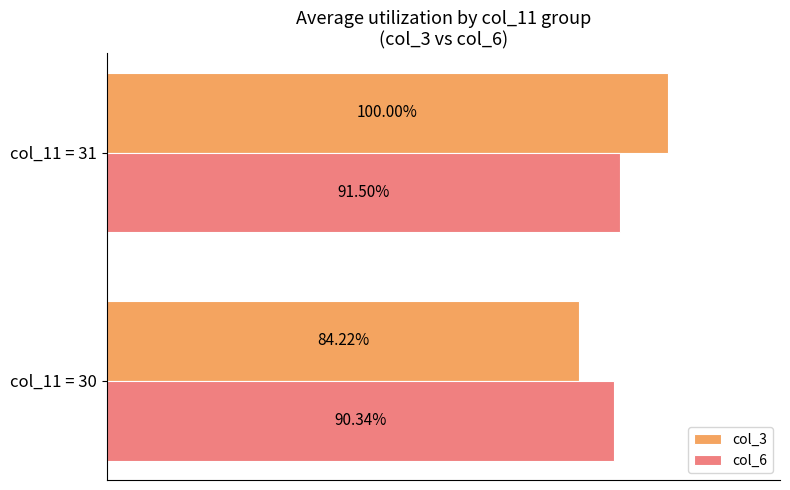

At col_11 = 31, list the series in order from largest to smallest.

col_3, col_6